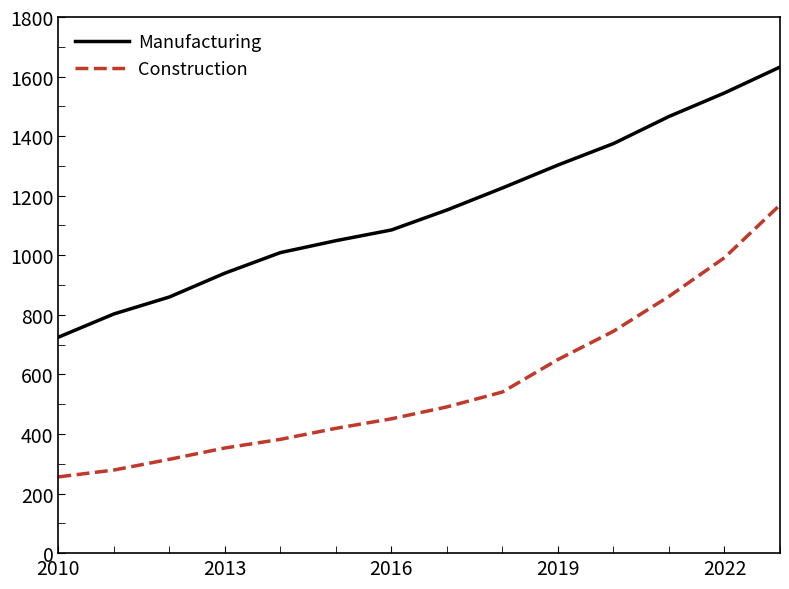

What are all the series names shown in the legend?

Manufacturing, Construction